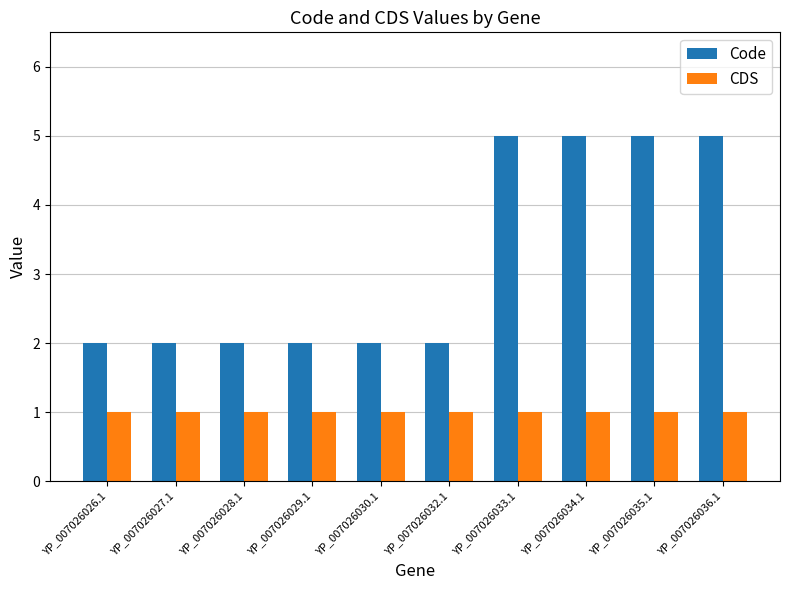

What is the maximum value shown in the chart?

5